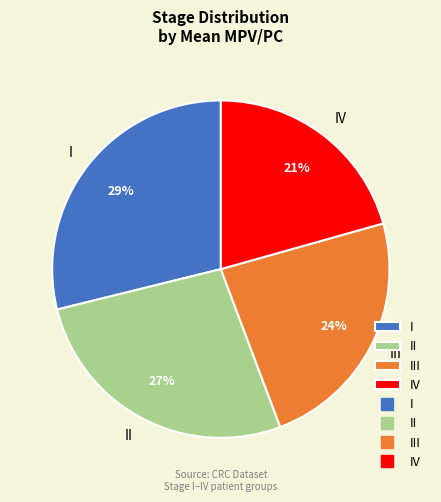

Is there any slice that represents more than half of the pie?

No